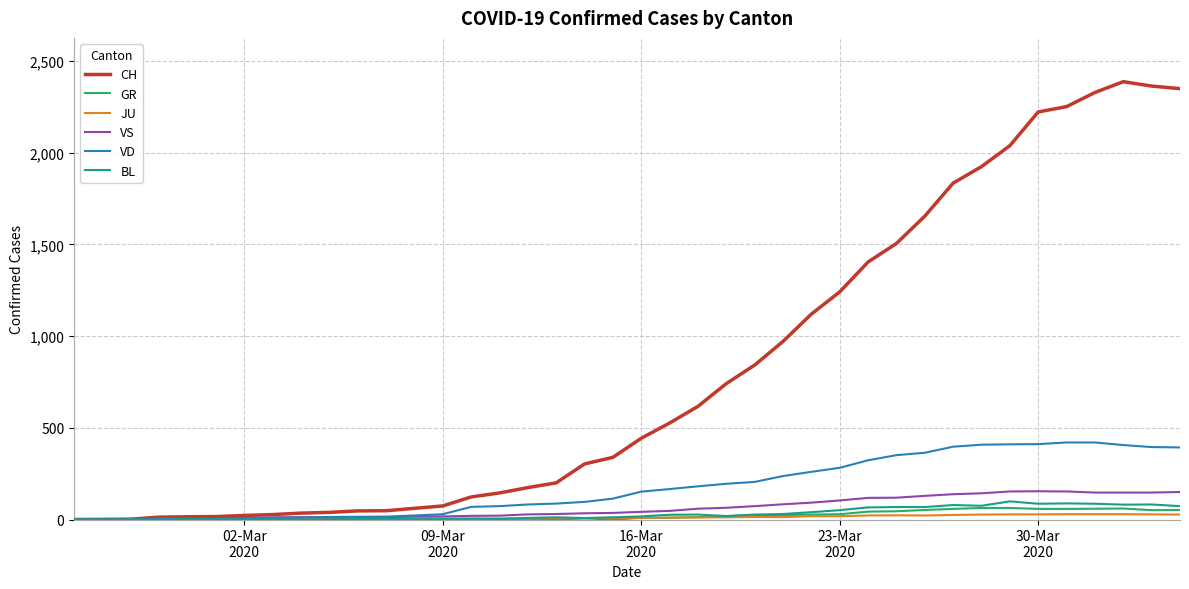

What is the sum of all VD values?

7030